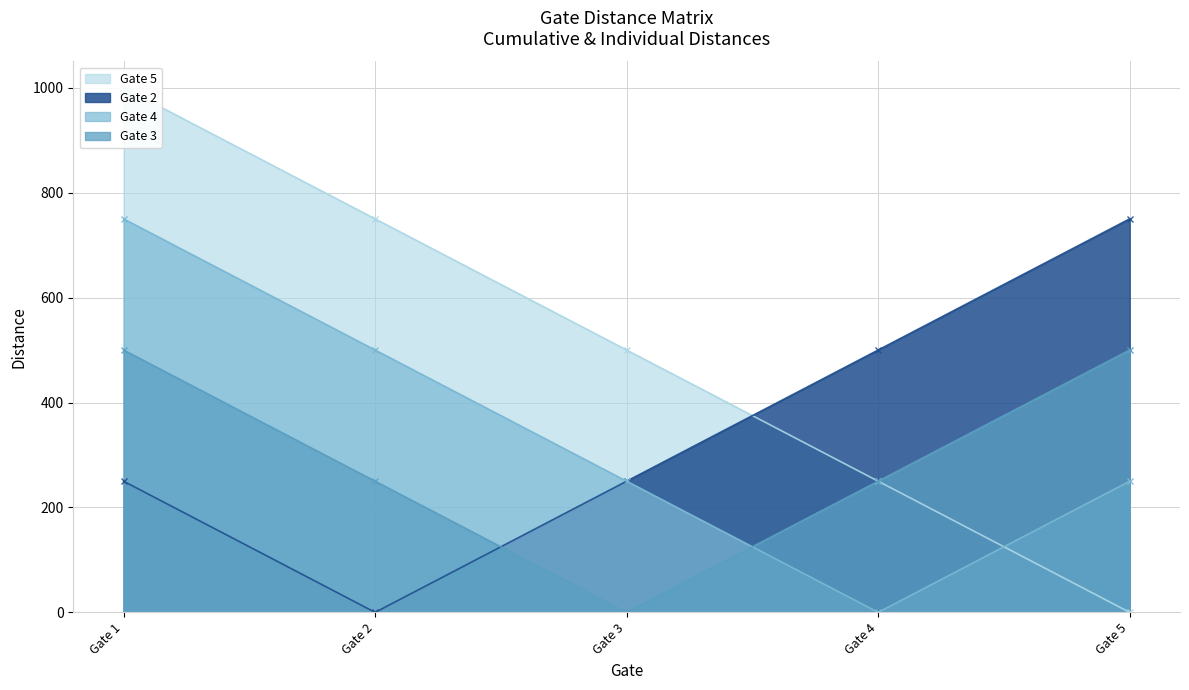

Which series has the largest total across all categories?

Gate 5